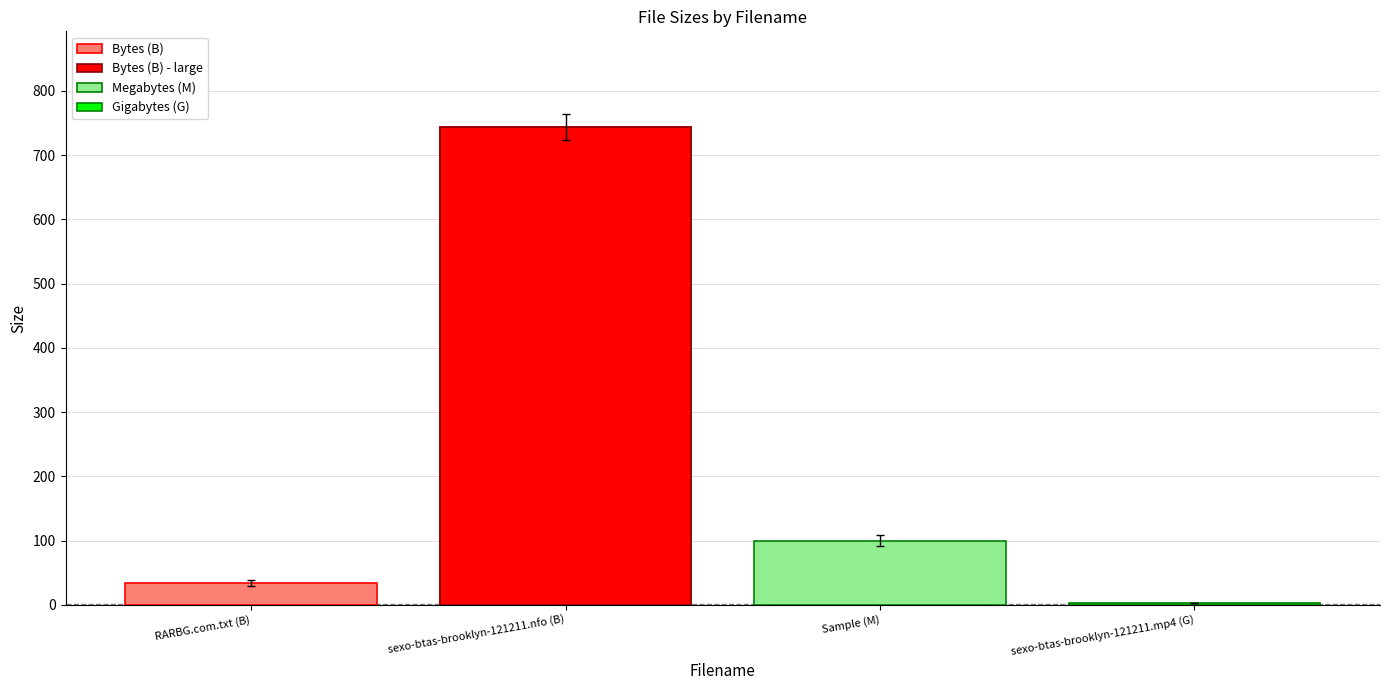

Between sexo-btas-brooklyn-121211.nfo (B) and RARBG.com.txt (B), which is larger?

sexo-btas-brooklyn-121211.nfo (B)